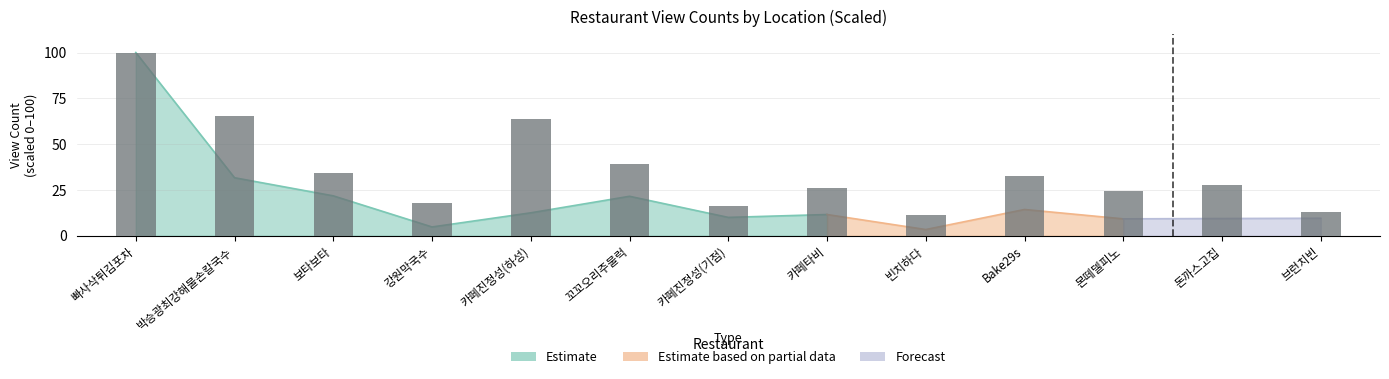

Between 카페진정성(하성) and 카페타비, which is larger?

카페진정성(하성)